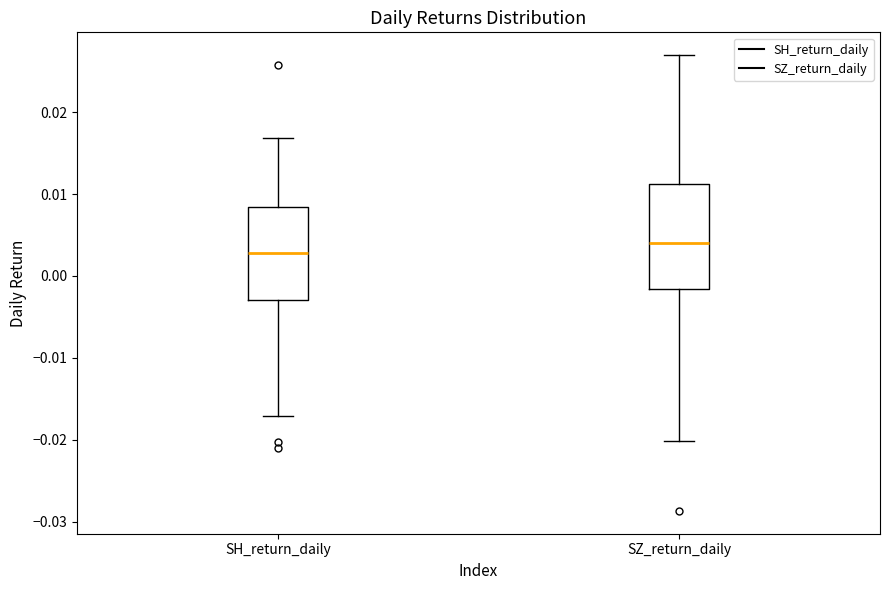

Reading left to right, read every box against the y-axis: the position of its median line, the range the box covers, and the ends of its whiskers. The values are not printed on the chart, so give them approximately, as read against the axis.

SH_return_daily: median 0.003, box -0.003 to 0.008, whiskers -0.017 to 0.017
SZ_return_daily: median 0.004, box -0.002 to 0.011, whiskers -0.020 to 0.027